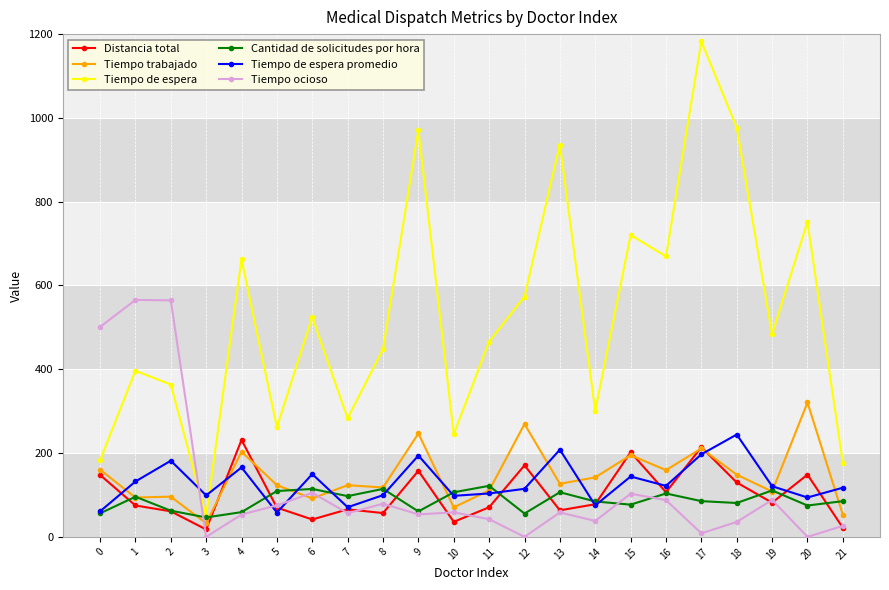

How many categories are shown in the chart?

22